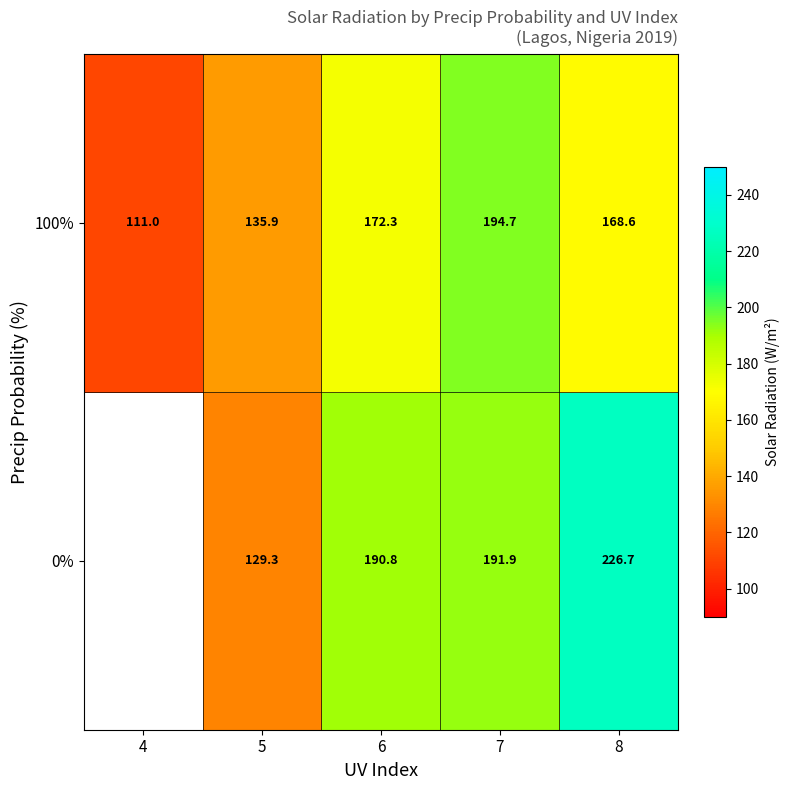

At which label does 100% first exceed 168?

6